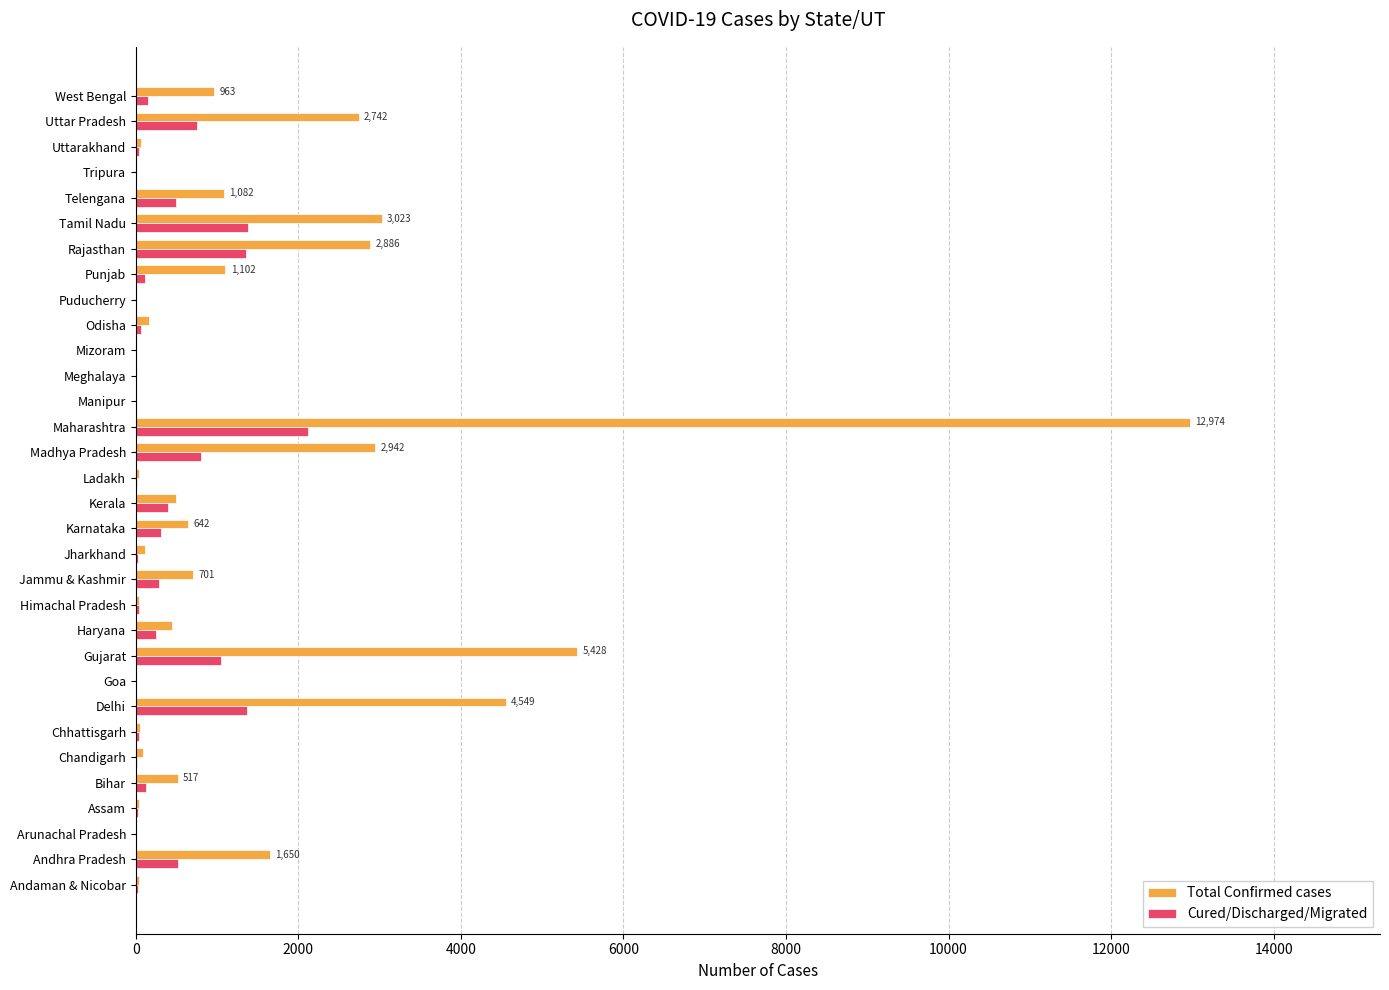

Which series changed the most between Andaman & Nicobar and Andhra Pradesh?

Total Confirmed cases